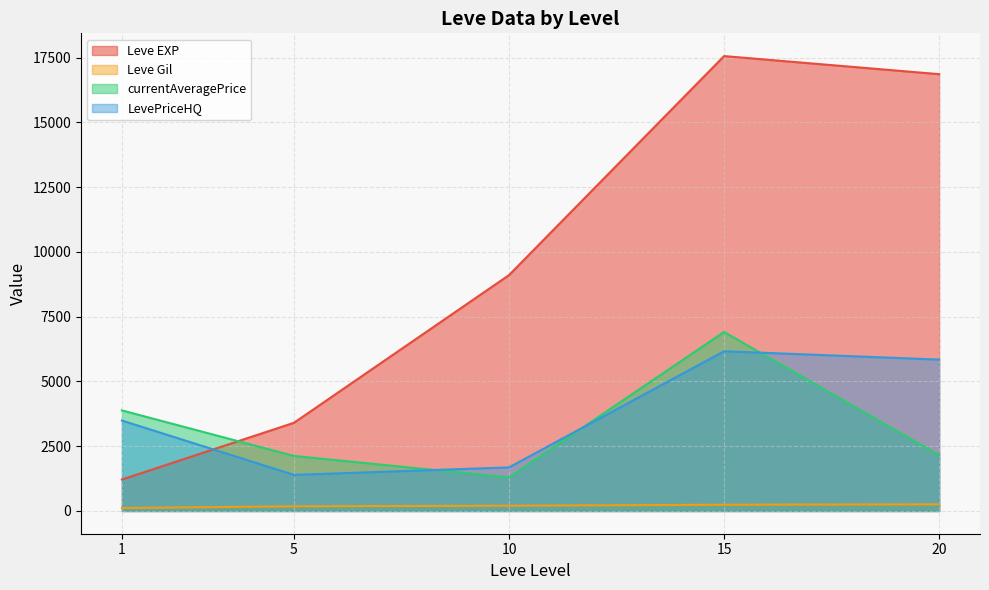

Is the value of LevePriceHQ at 1 greater than the value of Leve EXP at 1?

Yes